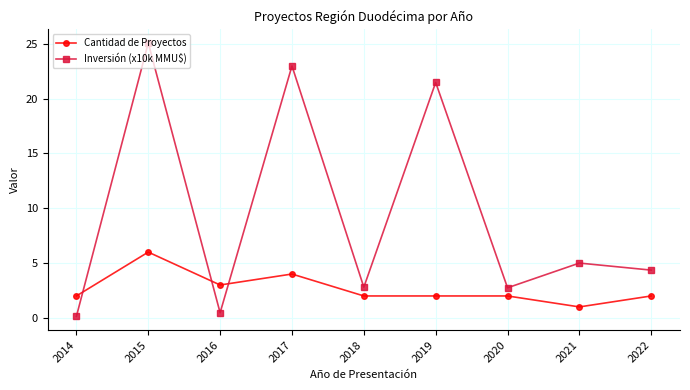

Which series has the largest total across all categories?

Inversión (x10k MMU$)